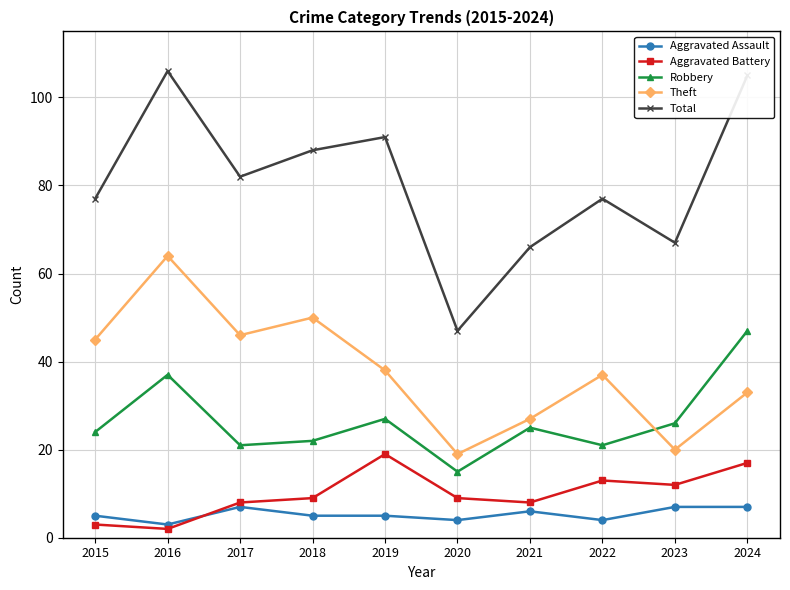

At which category does Robbery reach its first local peak?

2016